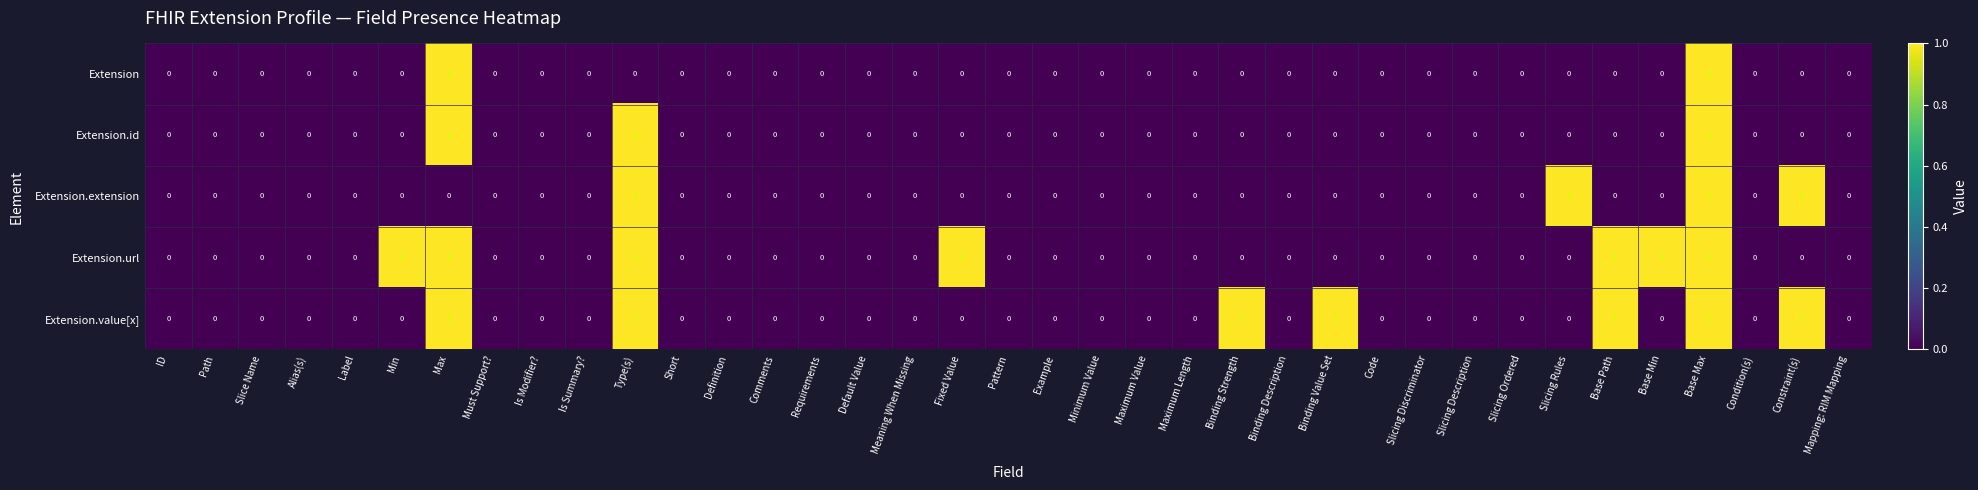

At which category is the sum across all series the highest?

Base Max